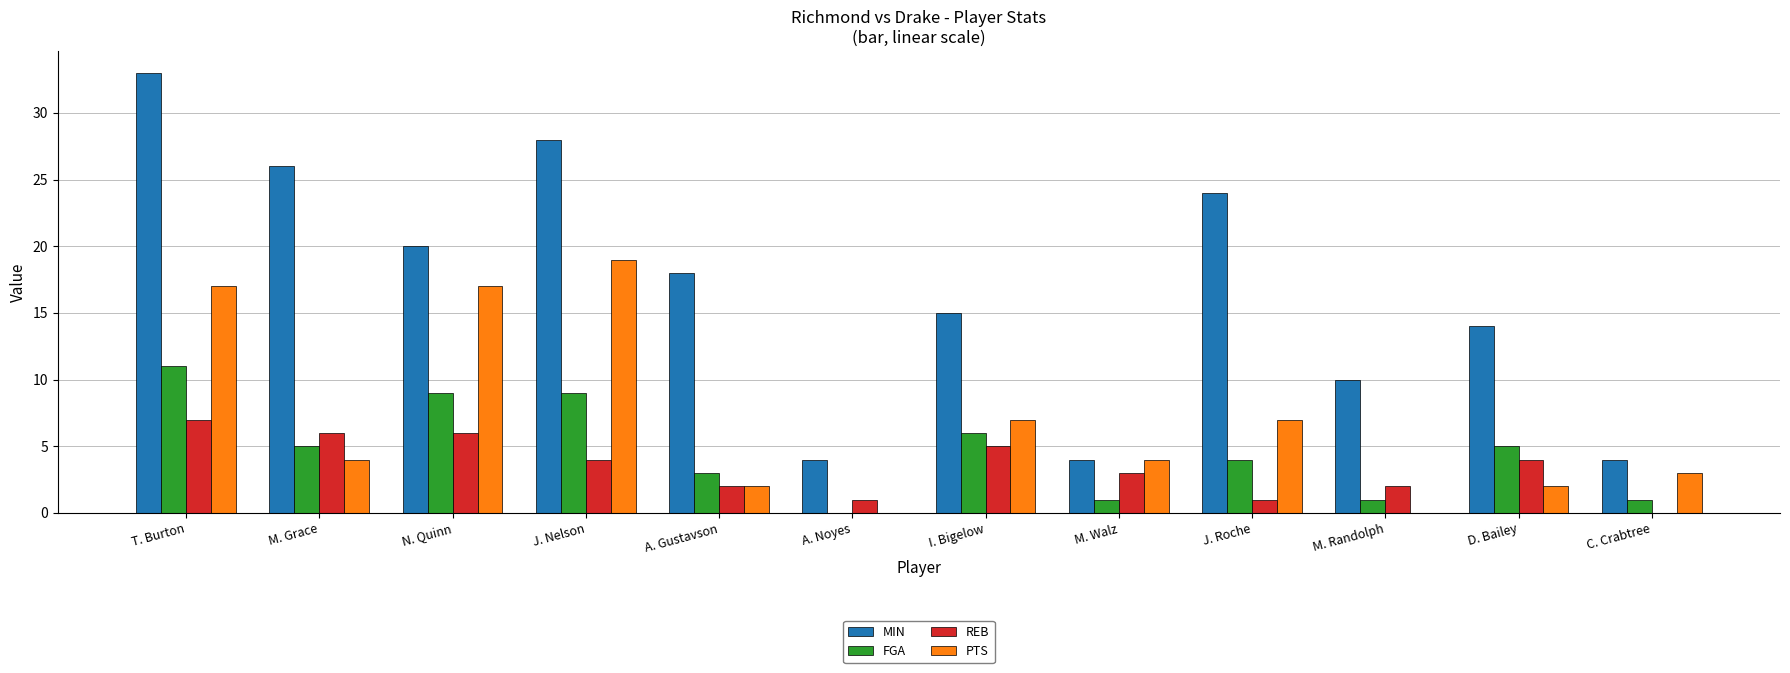

What is the difference between the REB values at M. Grace and J. Roche?

5